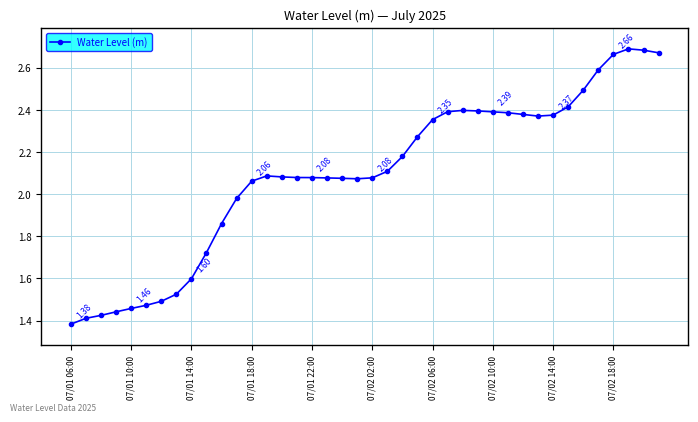

What is the difference between the second highest and second lowest values?

1.3